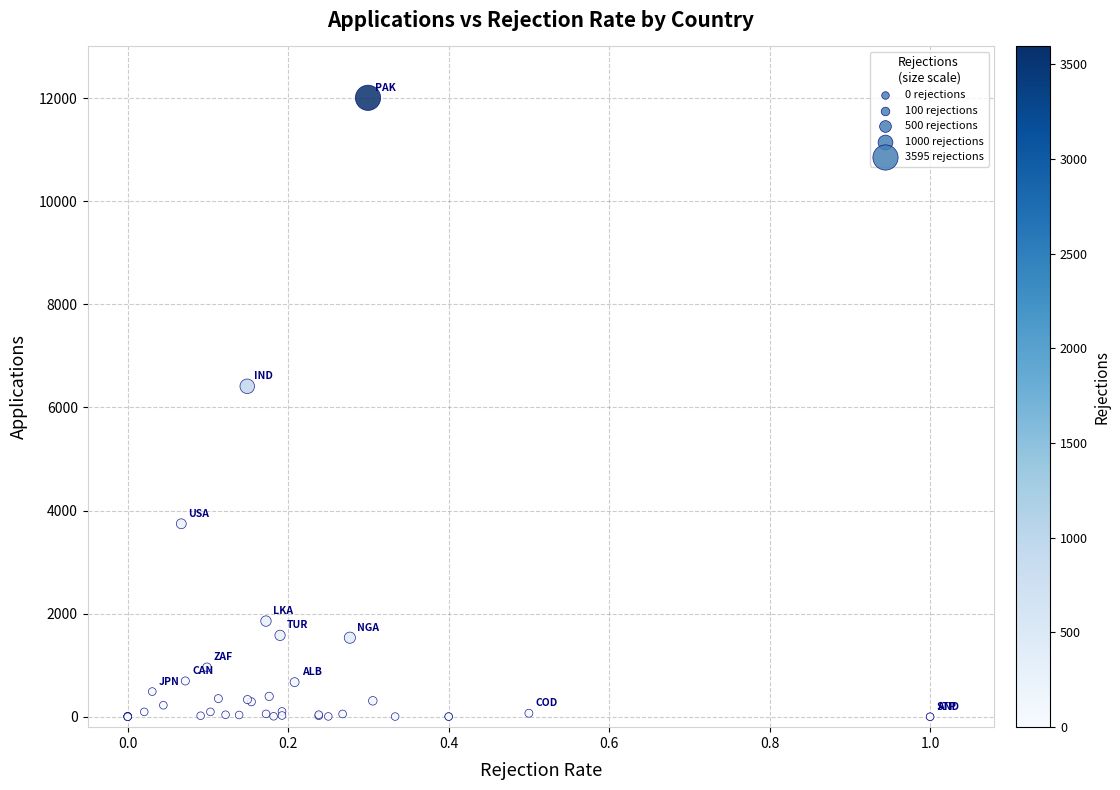

What Y value in the scatter plot is closest to 6003?

6410